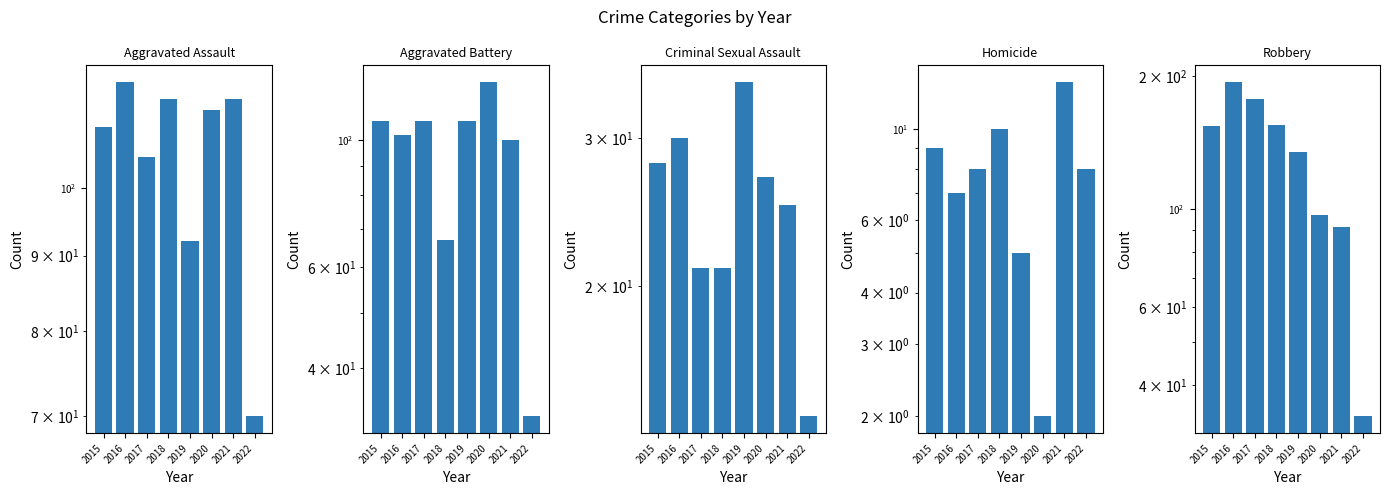

Does the chart contain any negative values?

No